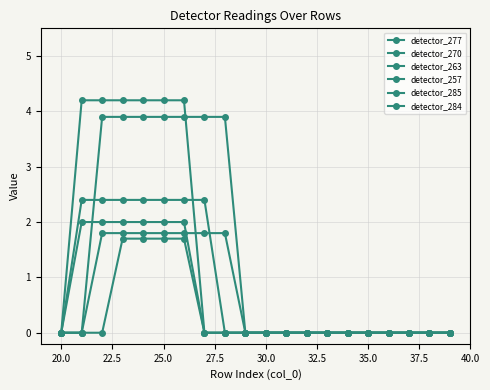

After their last crossing, which series has the higher values: detector_257 or detector_270?

detector_270